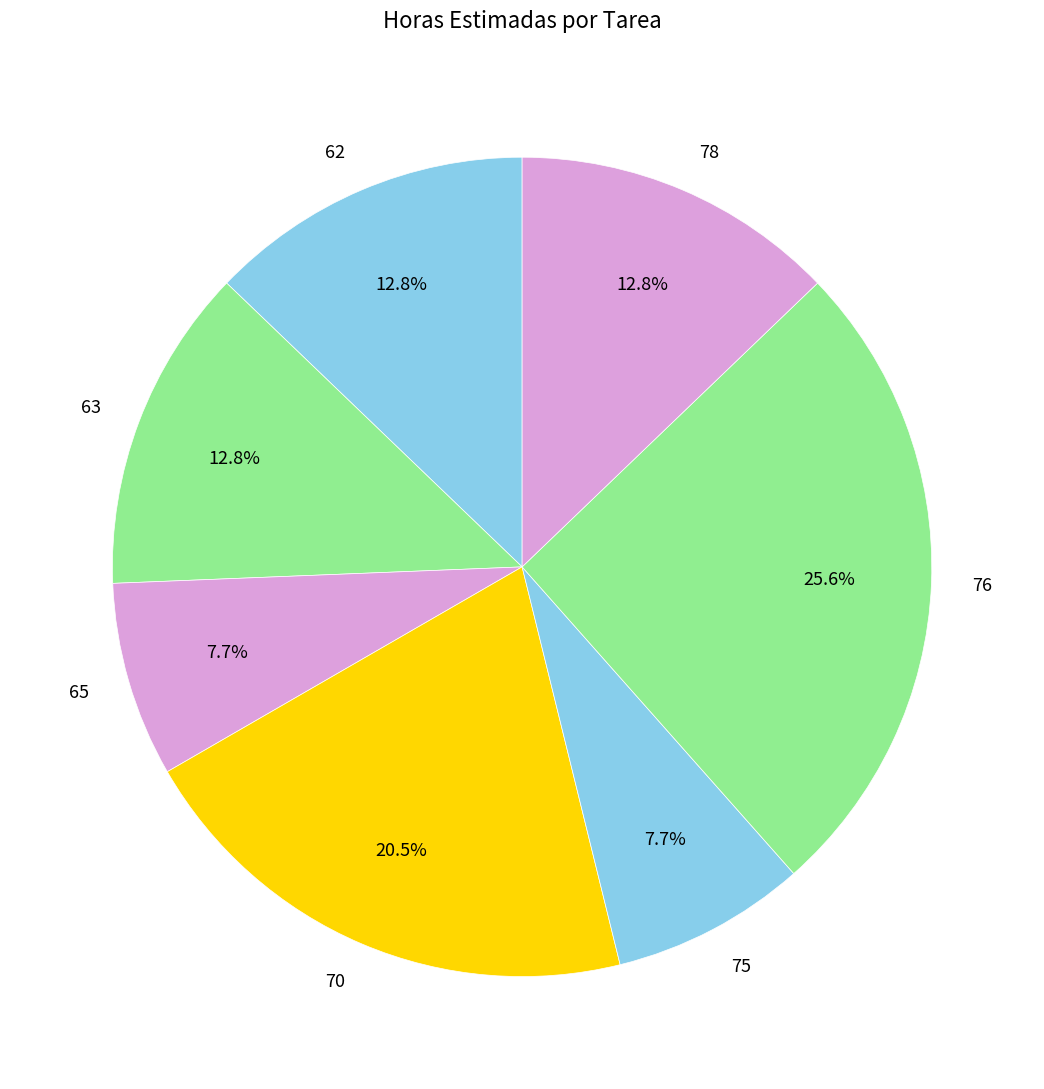

To the nearest percent, what is the difference between the largest and smallest slice percentages?

18%